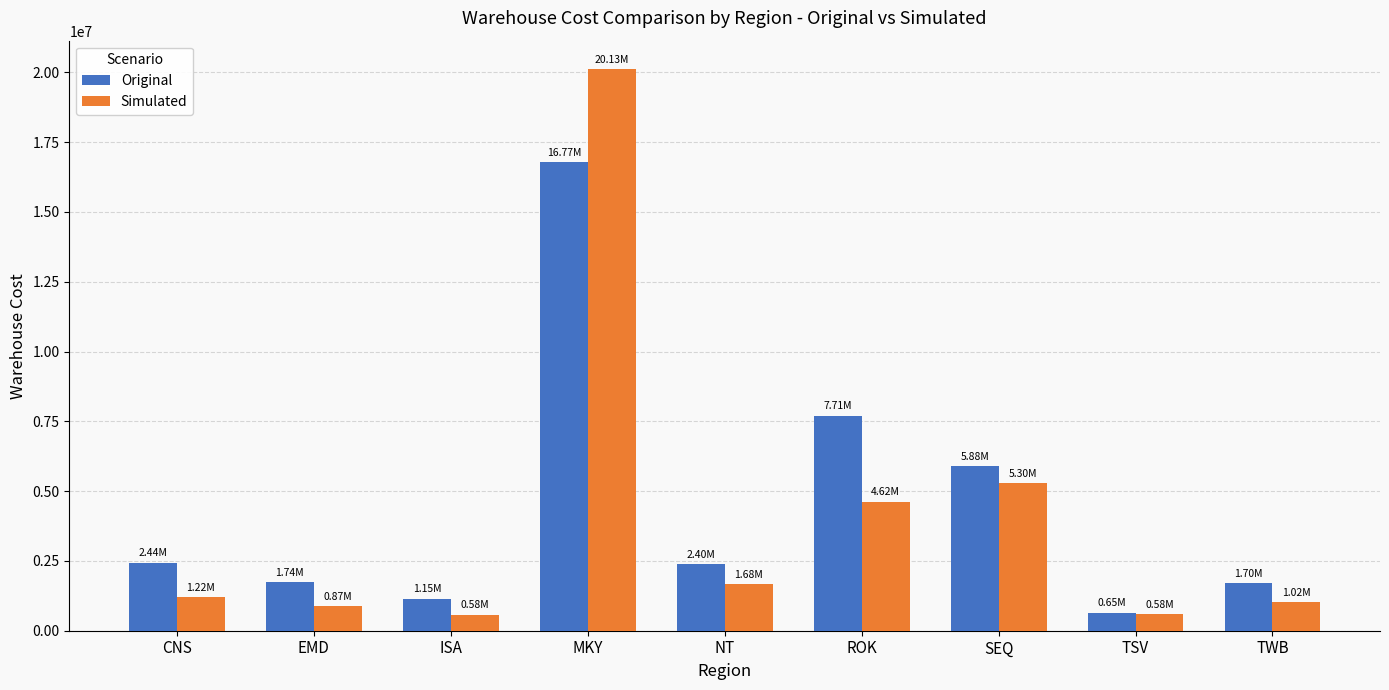

Which series has the widest spread of values?

Simulated